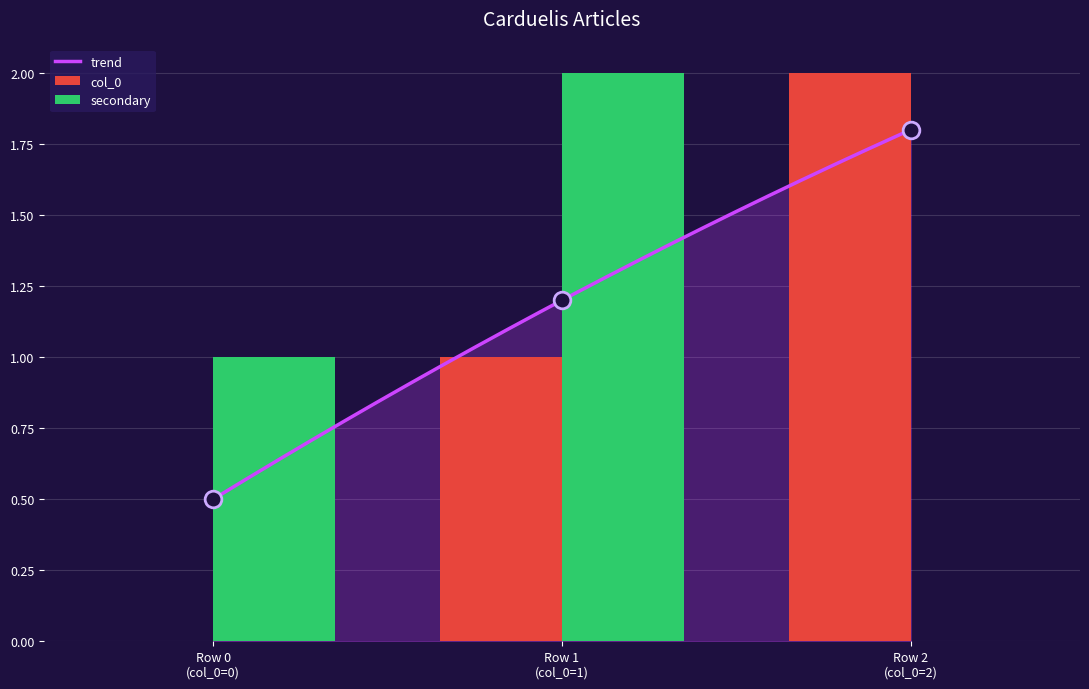

Does the chart contain any negative values?

No